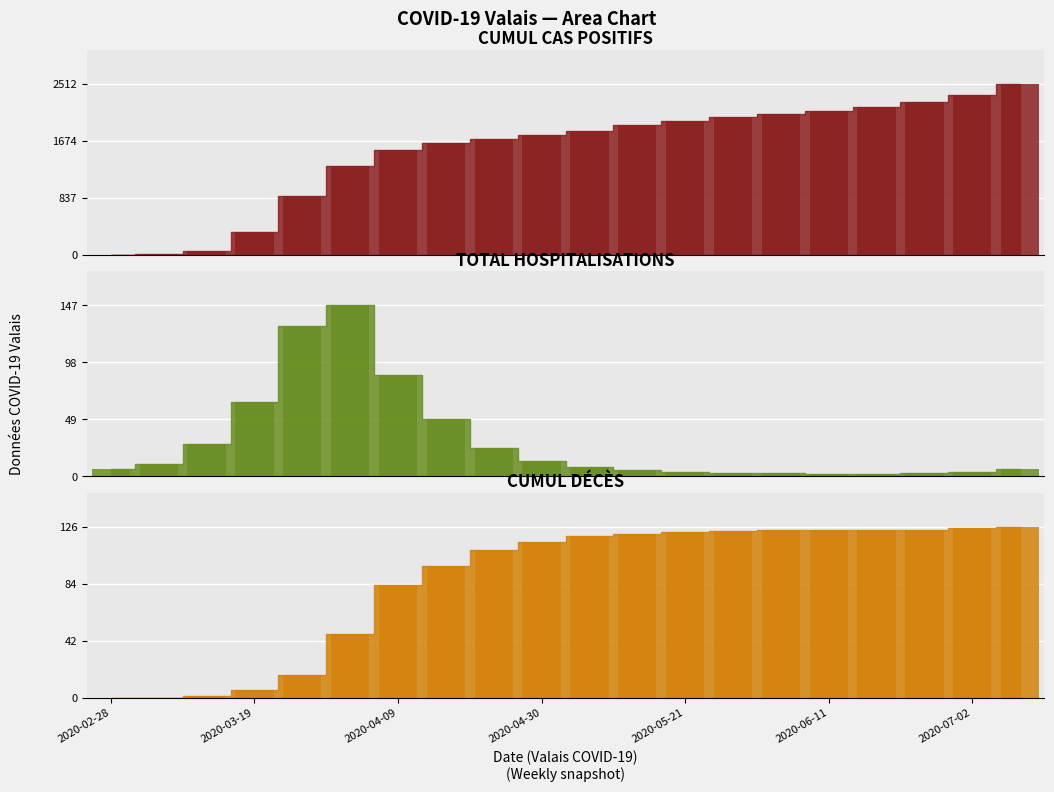

Which series changed the most between 16 and 18?

Cumul cas positifs